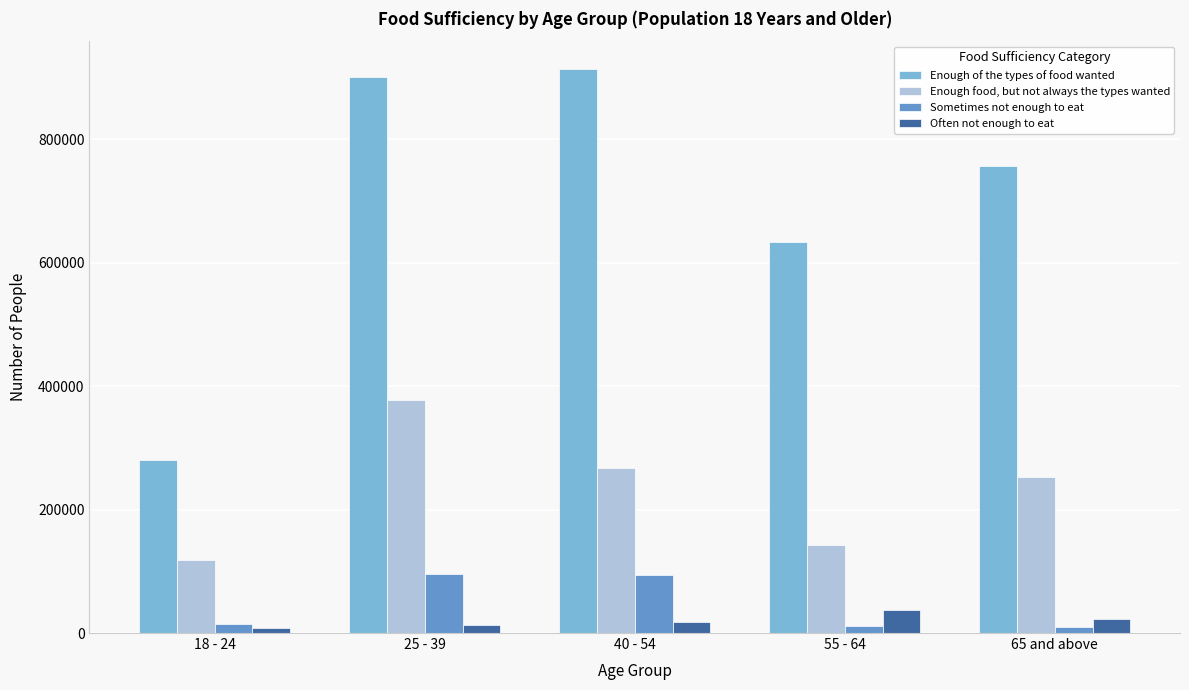

Between 18 - 24 and 55 - 64, which series saw the biggest shift?

Enough of the types of food wanted